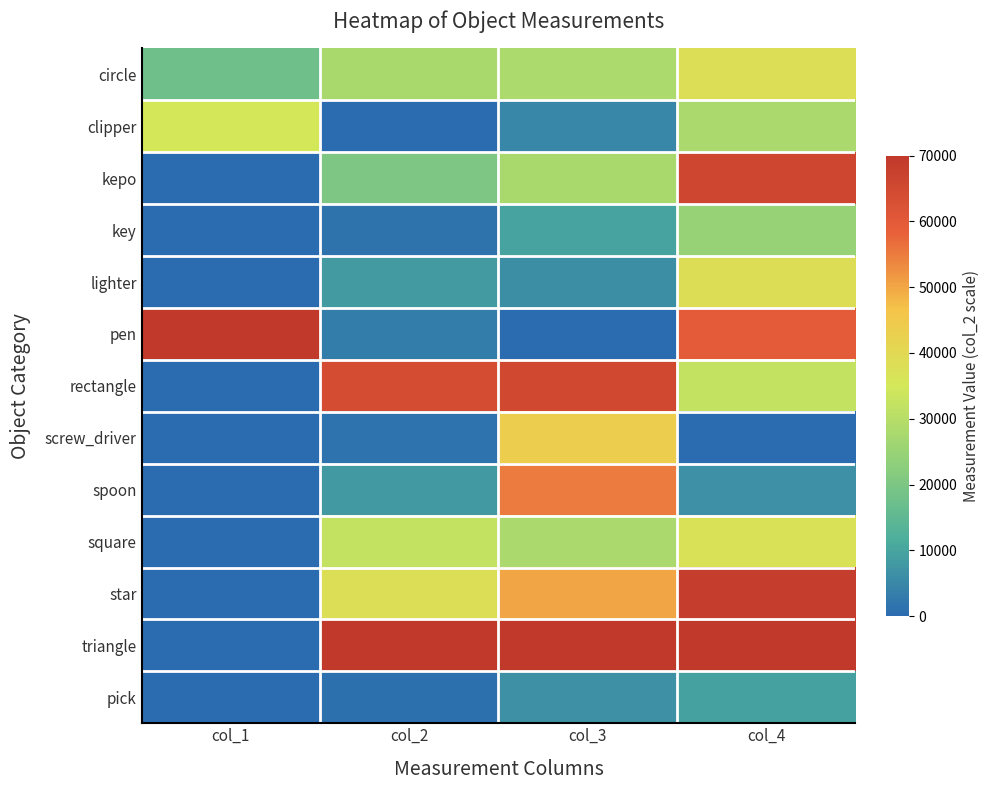

Which series has the largest total across all categories?

triangle